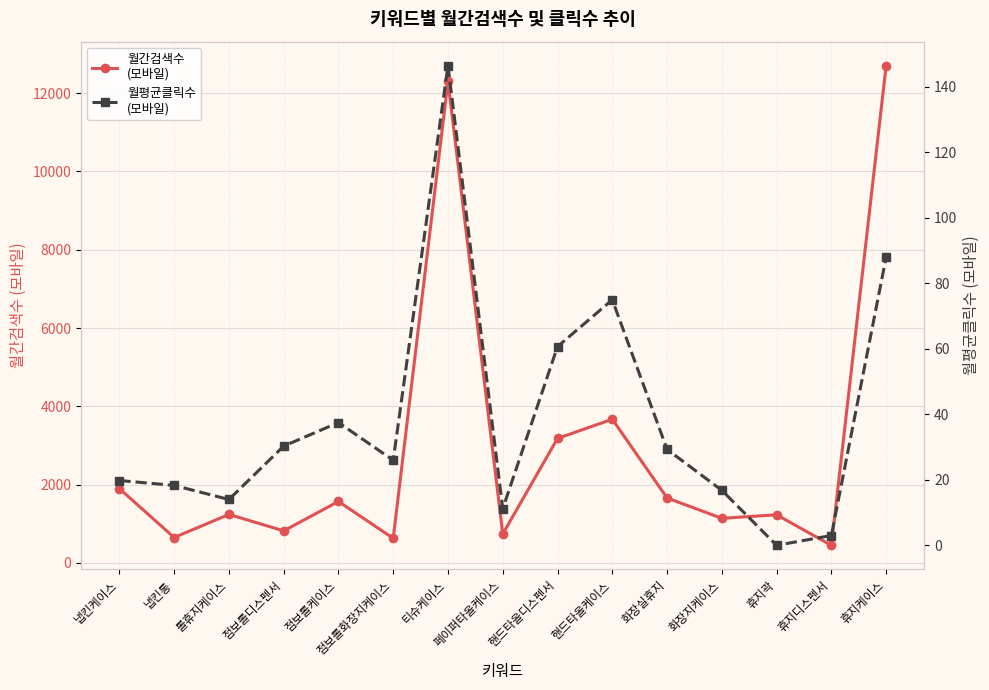

Which series changed the most between 점보롤케이스 and 화장지케이스?

월간검색수
(모바일)